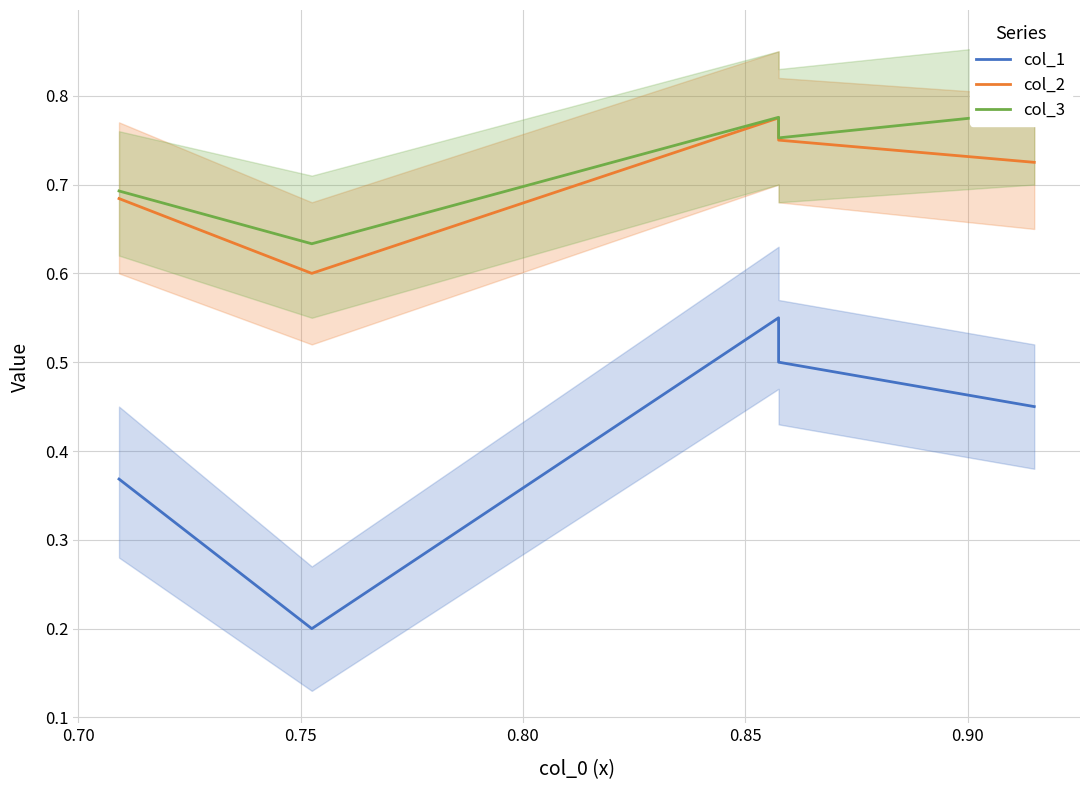

True or false: col_1 and col_2 intersect in this chart.

False